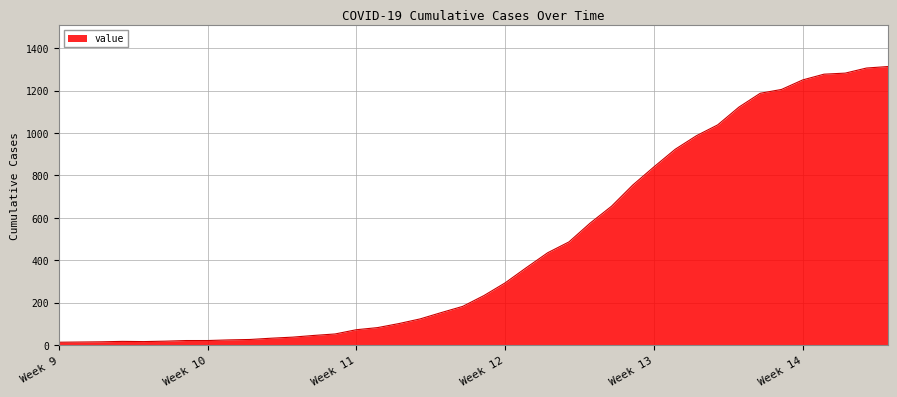

What is the sum of all values?

18589